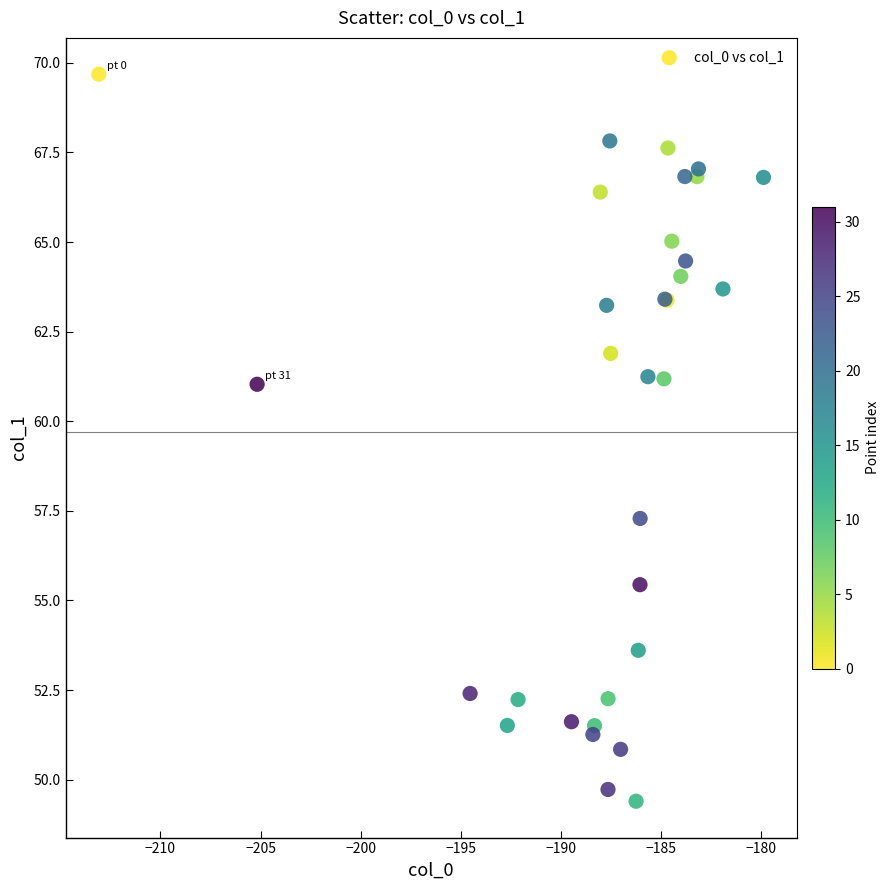

What Y value in the scatter plot is closest to 59?

57.3